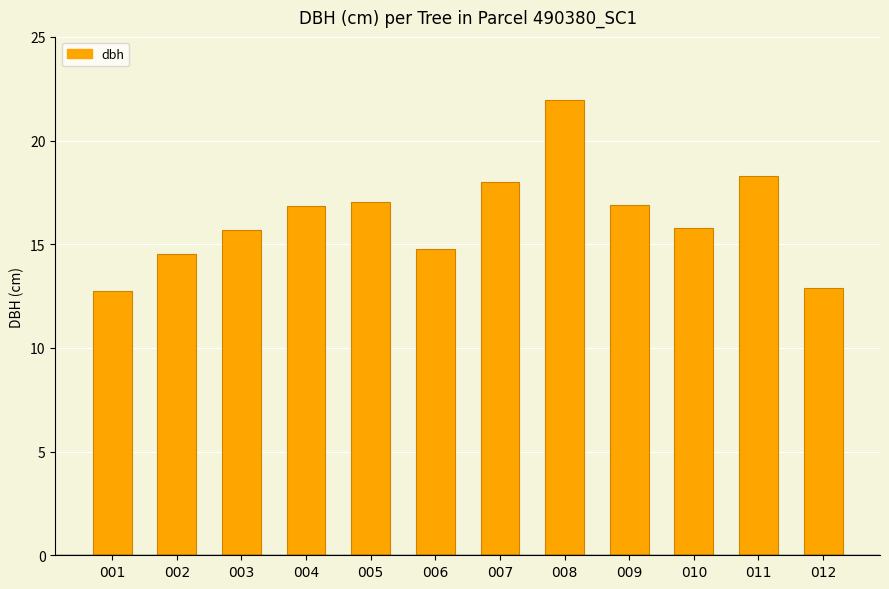

The value at 007 is 18.0. True or false?

True